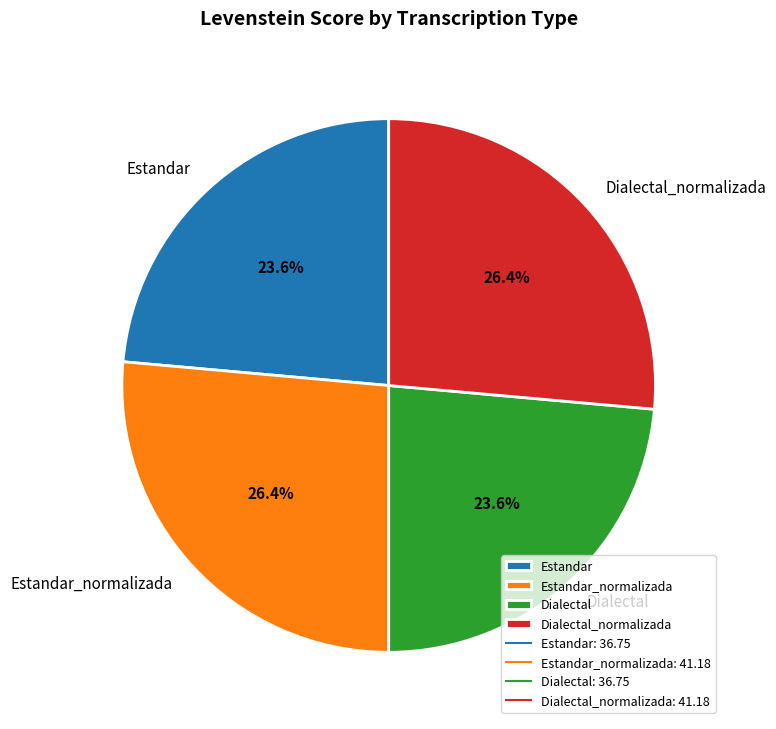

How much of the chart is everything except Estandar?

76.4%